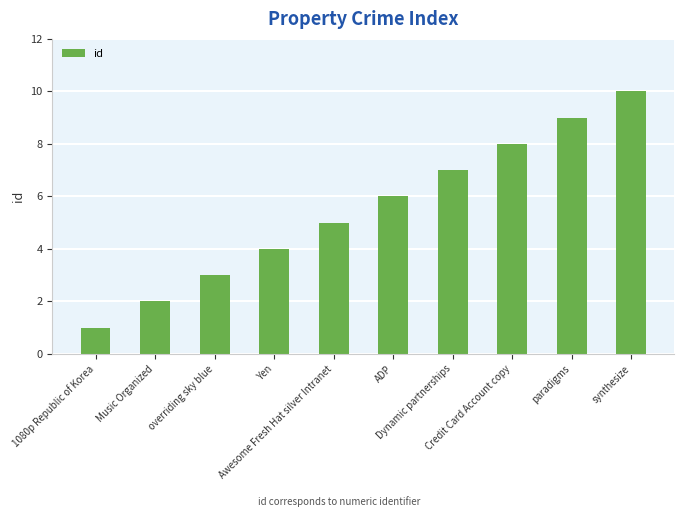

What is the change in value from ADP to synthesize?

+4